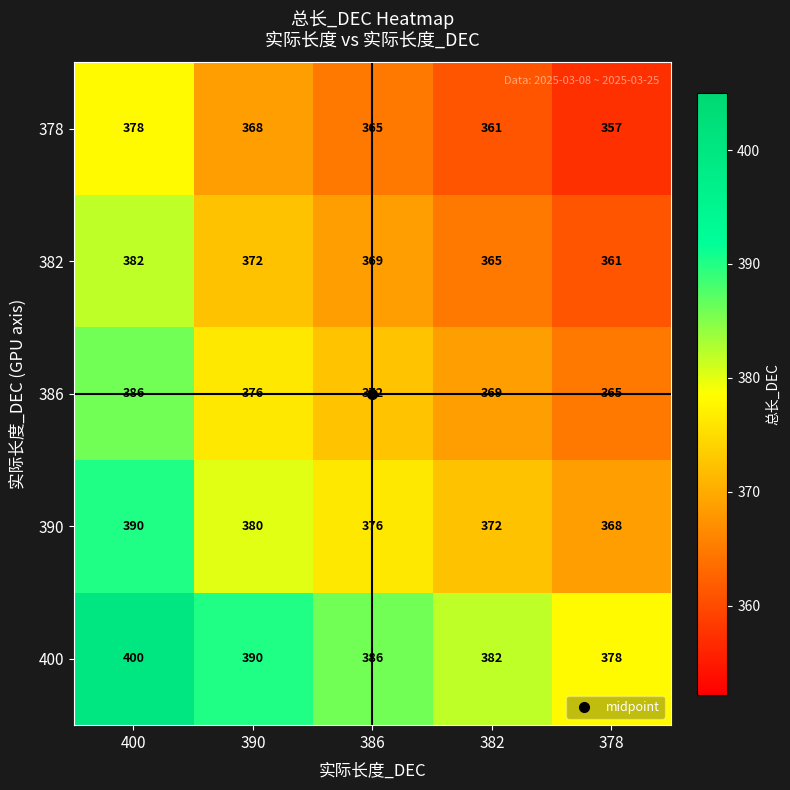

The value of 386 at 386 is 170. True or false?

False